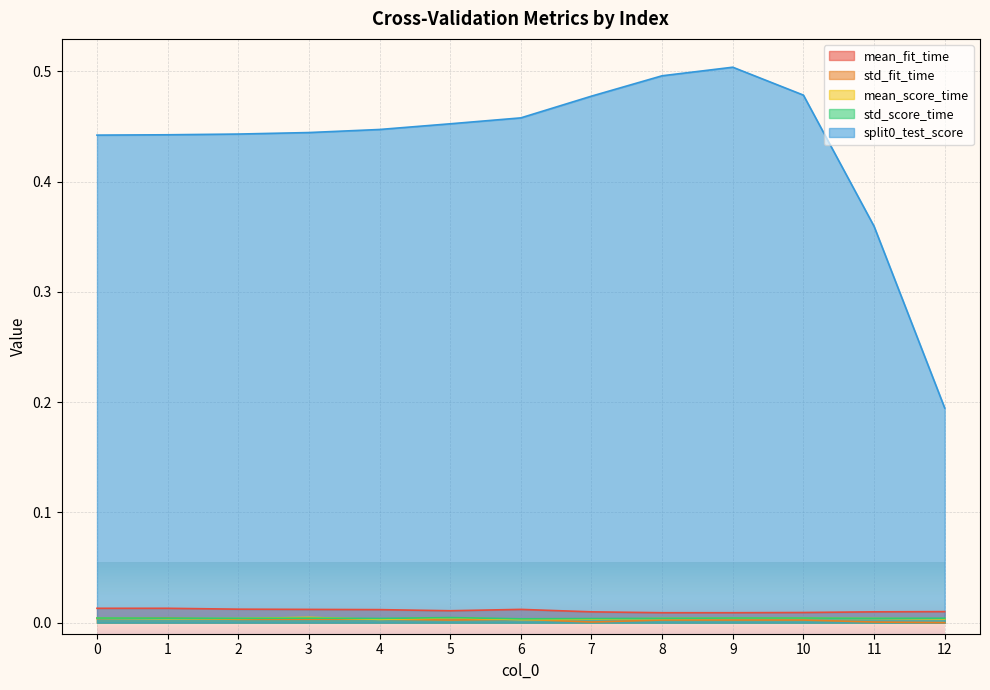

At which category does mean_score_time reach its first local valley?

1